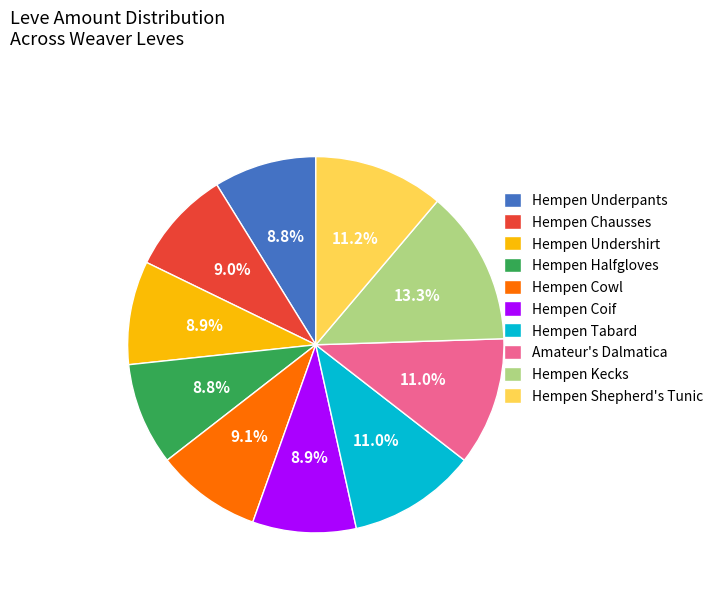

Approximately how many times larger is the value at Hempen Cowl compared to Hempen Shepherd's Tunic?

0.8